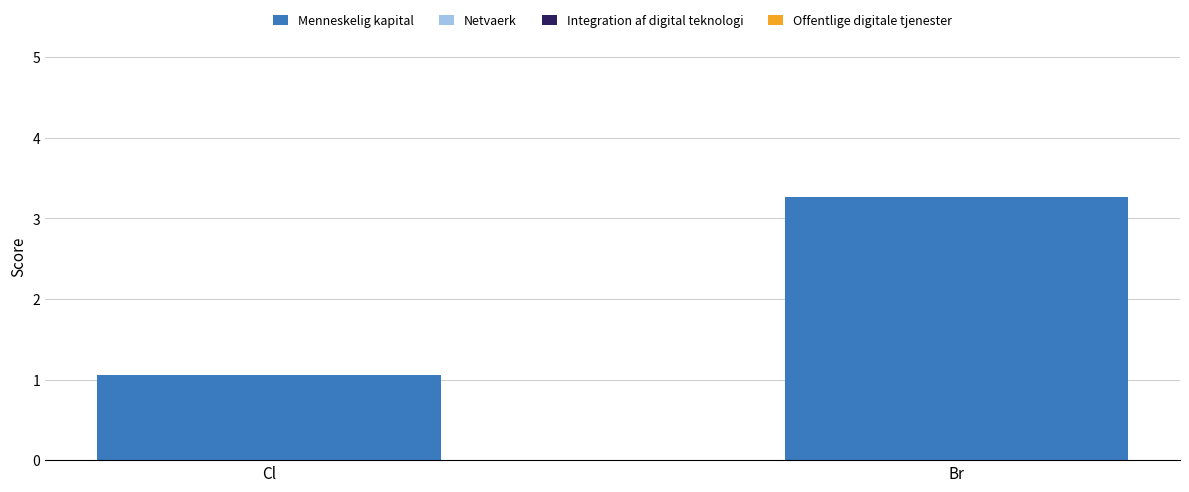

Which label corresponds to the smallest value in the chart?

Cl